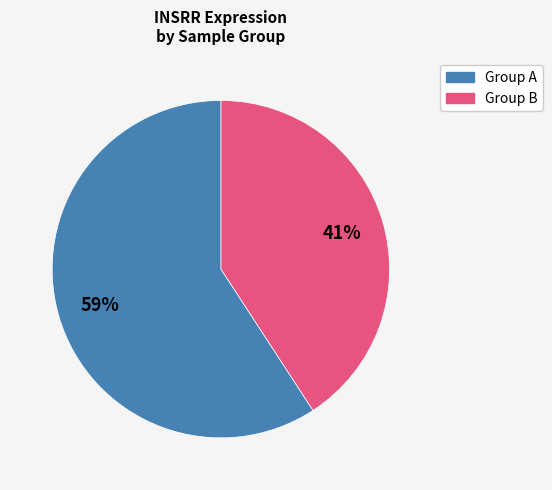

To the nearest percent, what percentage of the pie is Group A?

41%